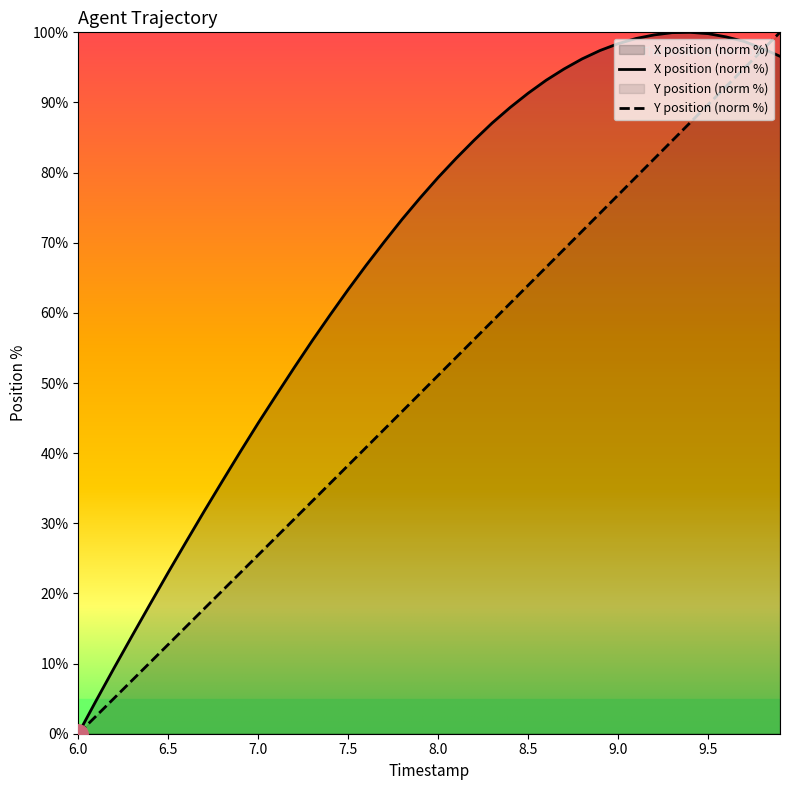

How many series are shown in this chart?

2